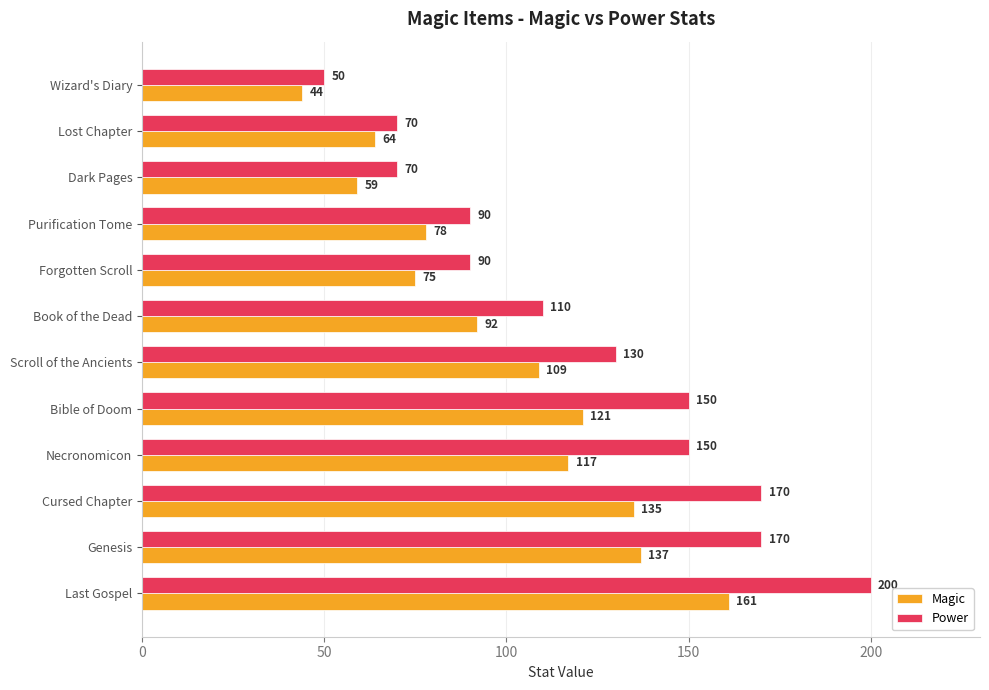

True or false: Magic has a value of 81 at Dark Pages.

False